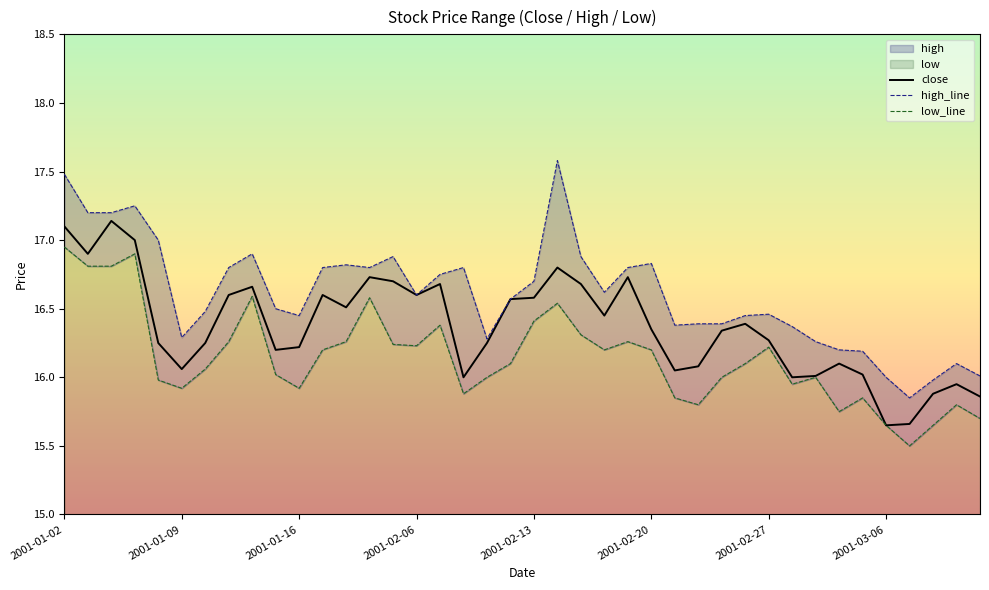

At which category is the sum across all series the highest?

2001-01-02